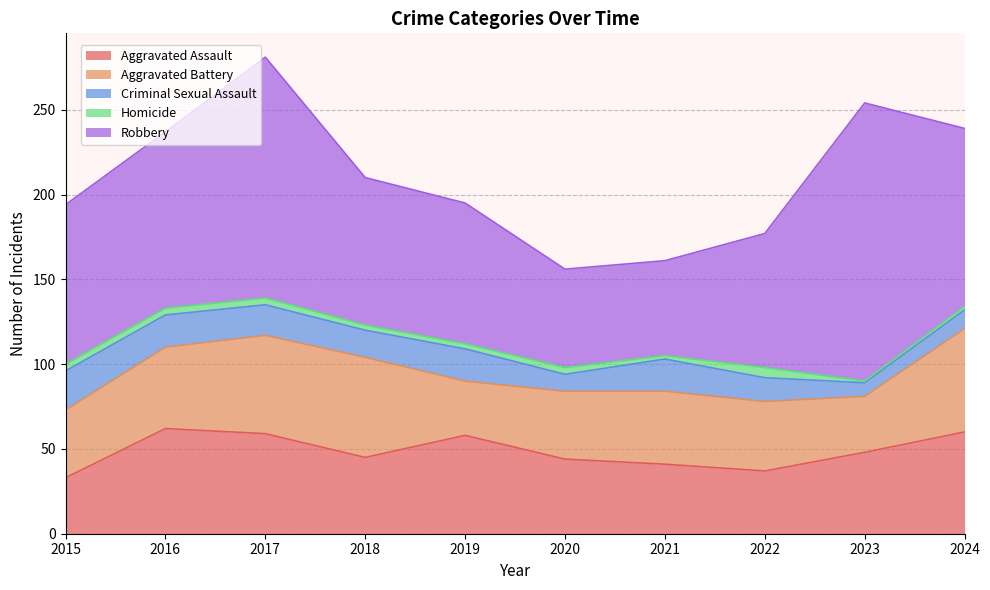

What is the difference between the Criminal Sexual Assault values at 2021 and 2022?

5